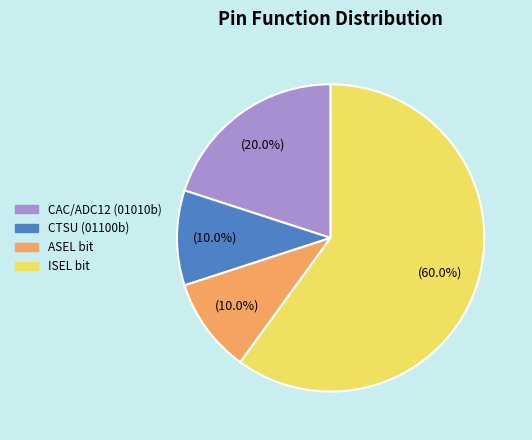

What is the ratio of the value at CTSU (01100b) to the value at ASEL bit?

1.0